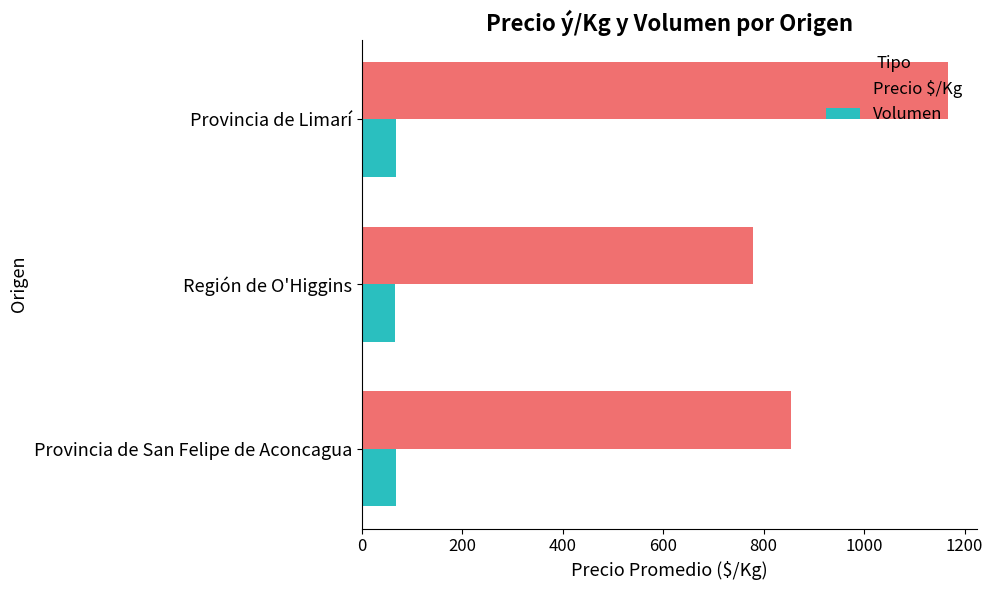

Which series has the largest total across all categories?

Precio $/Kg